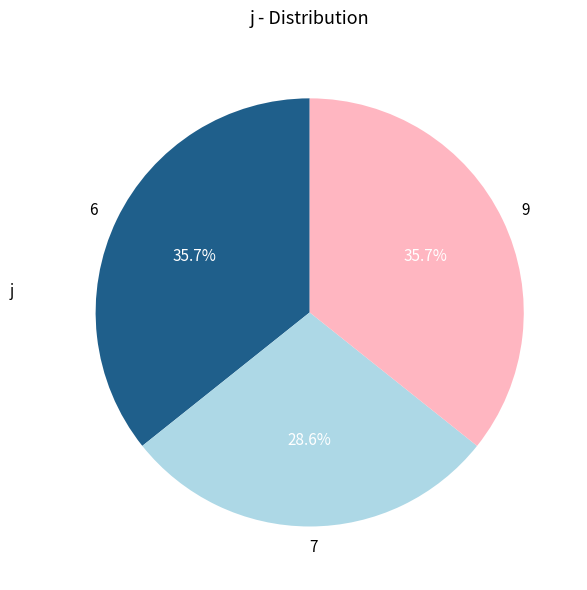

What percentage is the 9 slice, to the nearest percent?

36%